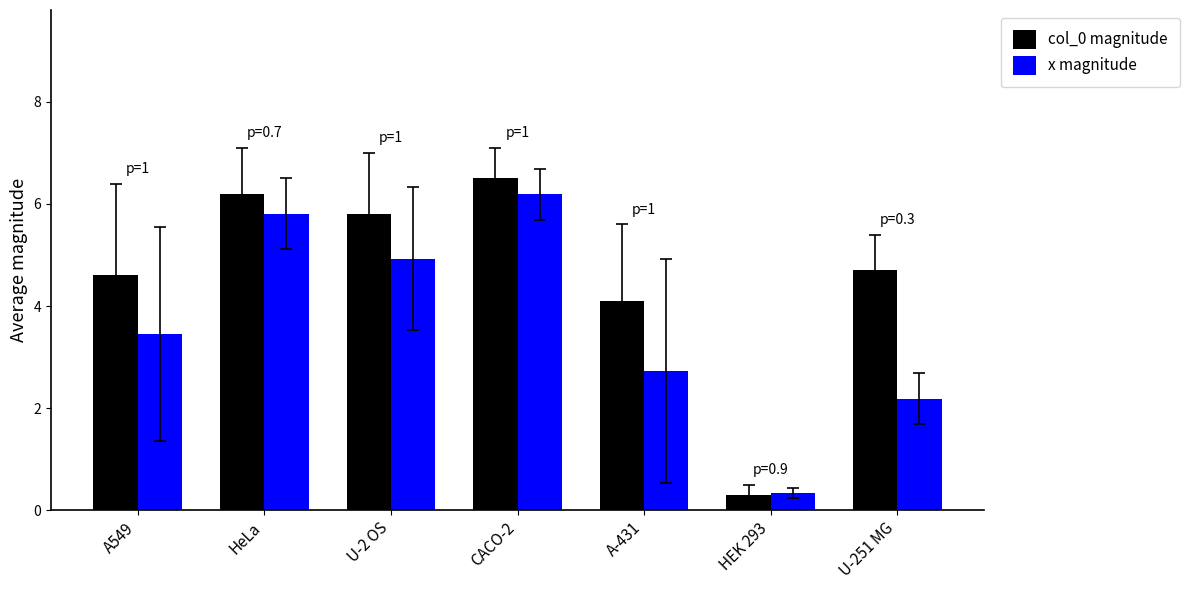

True or false: col_0 magnitude has a value of 6.5 at CACO-2.

True